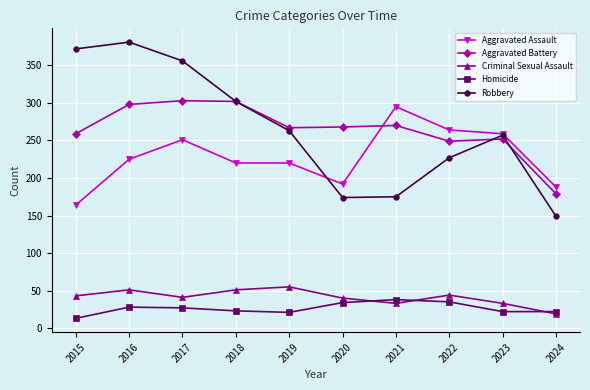

Between 2021 and 2023, which series saw the biggest shift?

Robbery